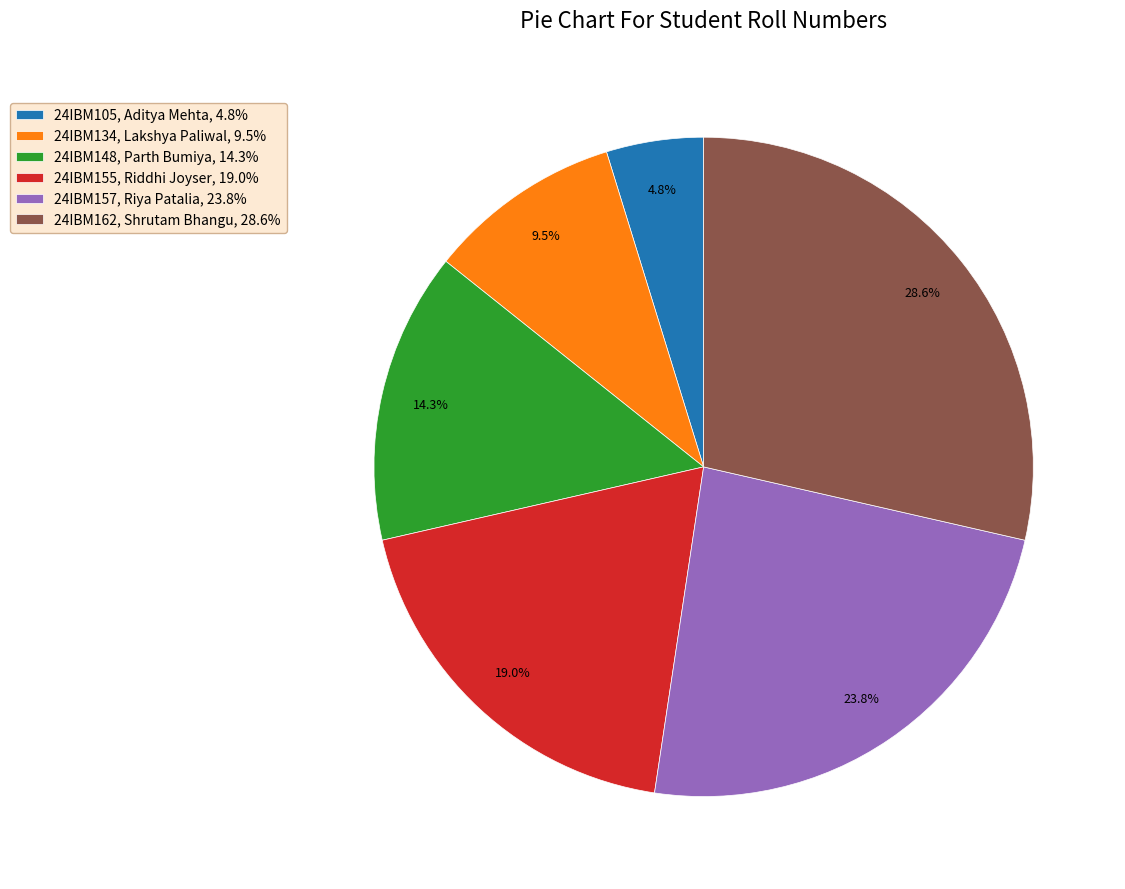

To the nearest percent, what is the combined percentage of 24IBM105 and 24IBM162?

33%